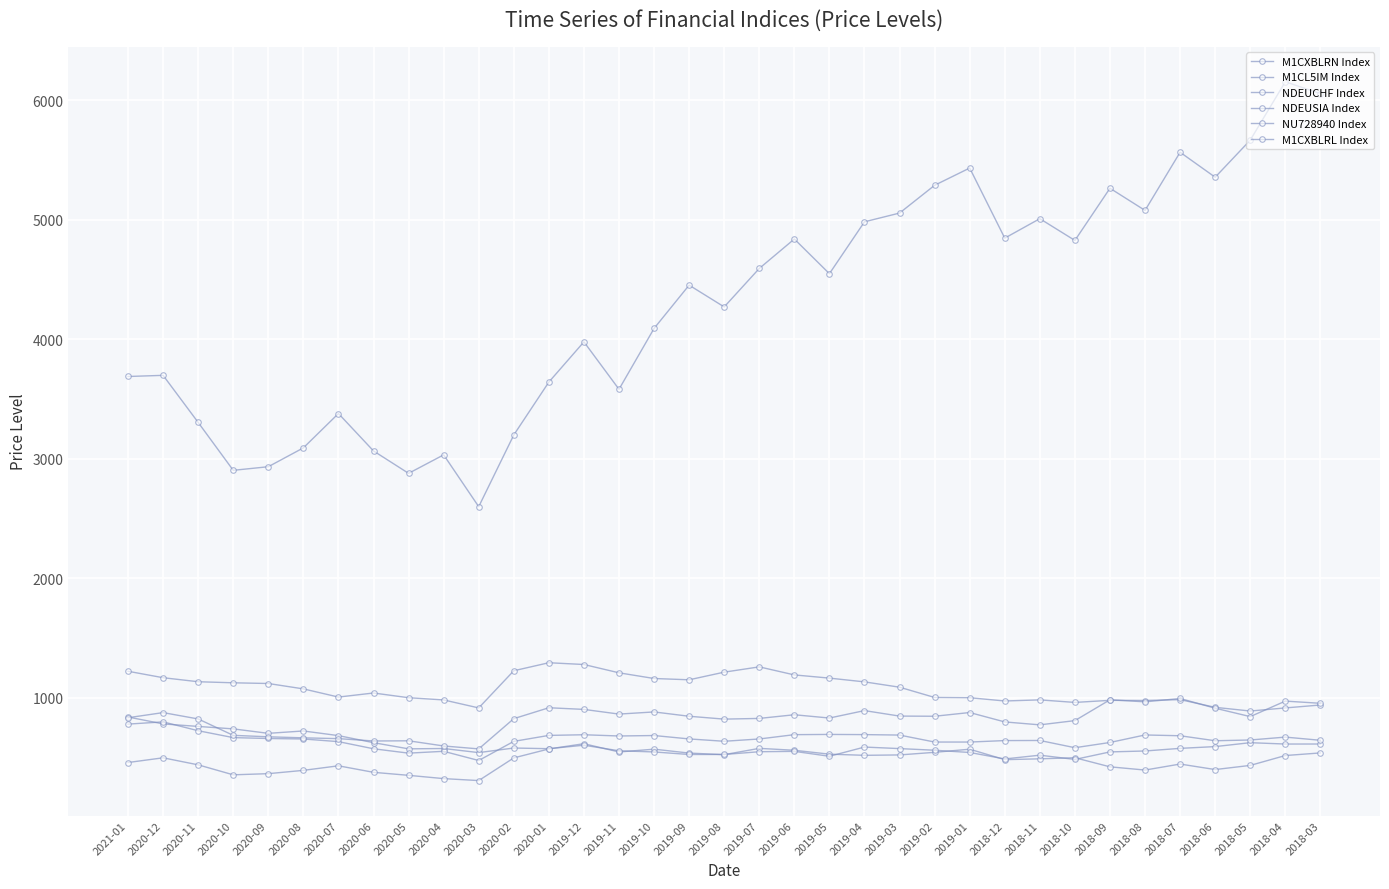

Which series has the largest total across all categories?

M1CL5IM Index